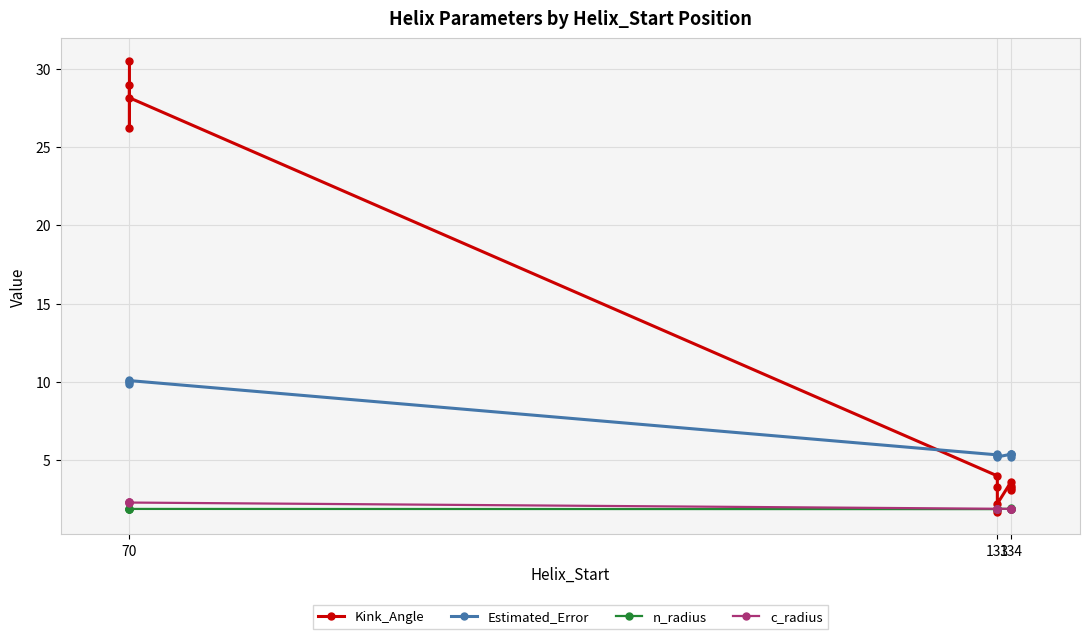

At which category is the sum across all series the highest?

70